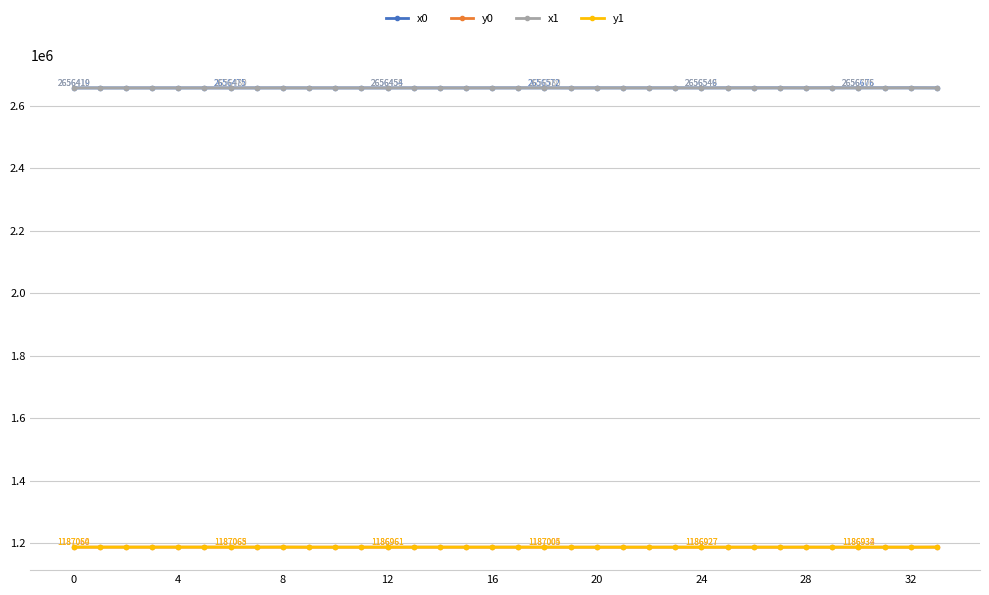

How many values in the y1 series exceed 1186983?

17